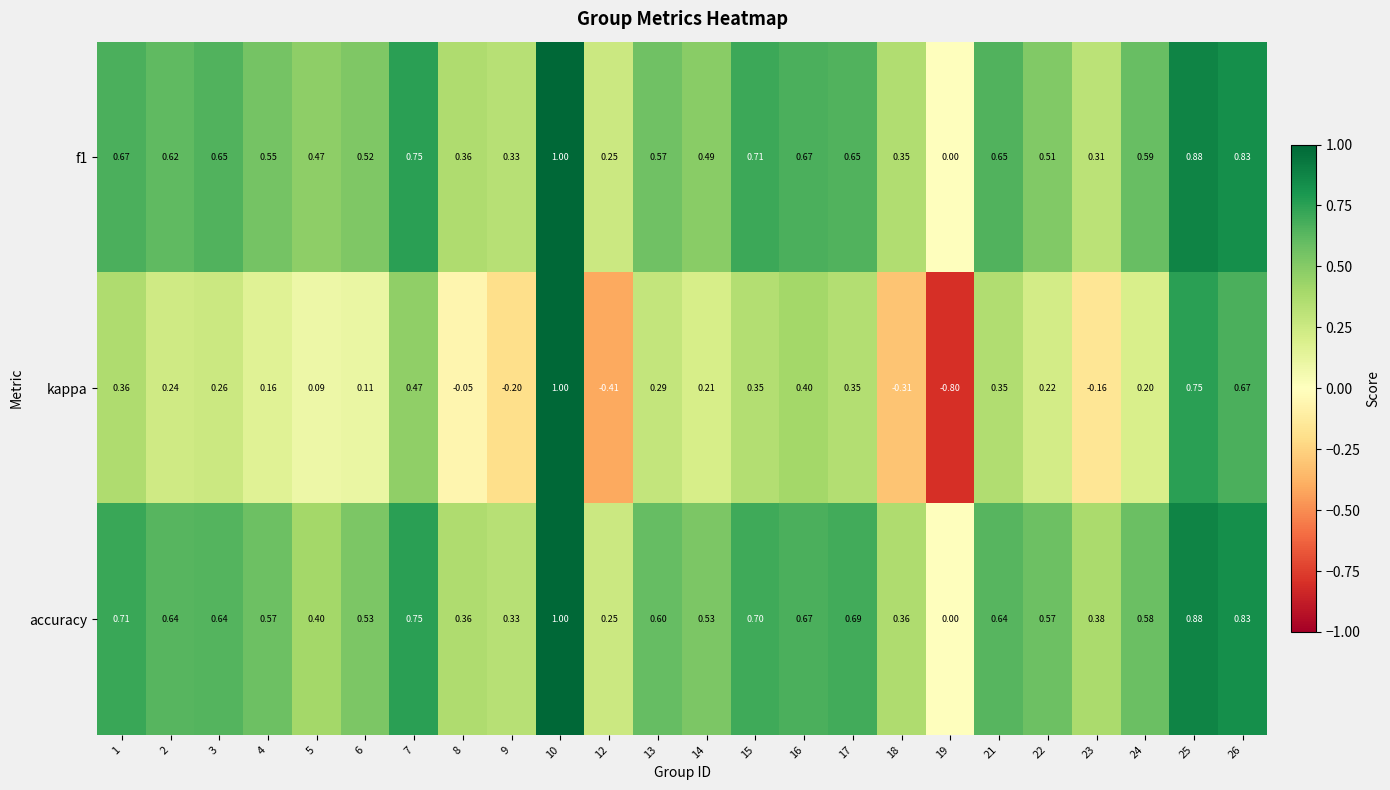

Which series has the widest spread of values?

kappa